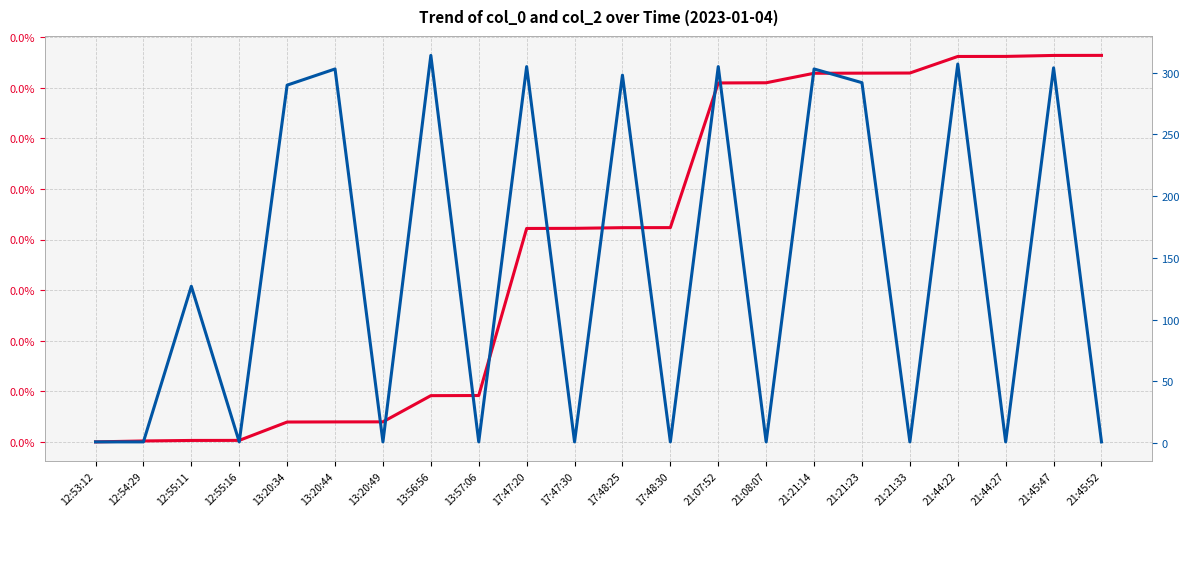

What is the difference between the col_2 (Value) values at 21:07:52 and 21:44:27?

303.9